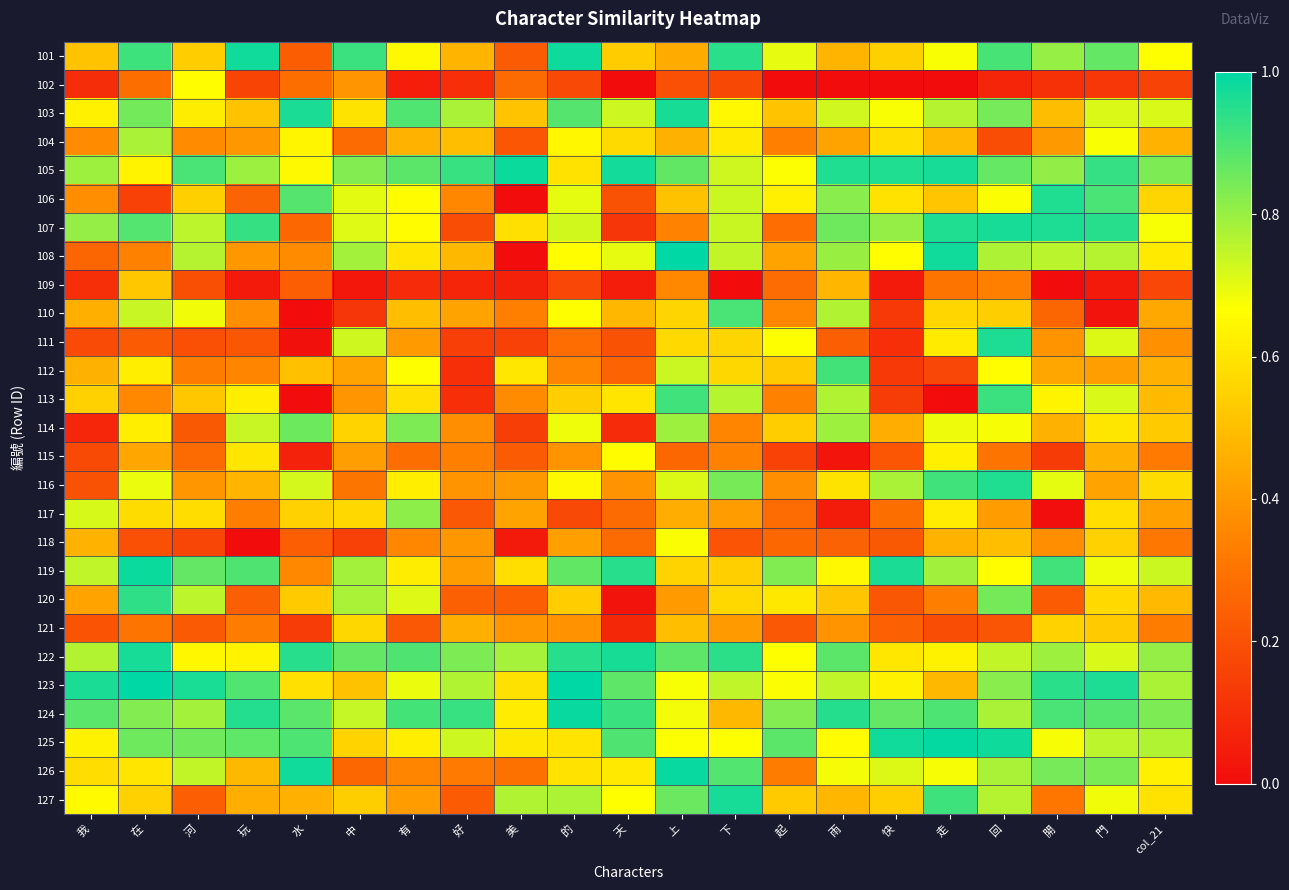

Reading right to left, extract all data points from this chart.

101: col_21=0.7	門=0.9	開=0.8	回=0.9	走=0.7	快=0.5	雨=0.5	起=0.7	下=0.9	上=0.4	天=0.5	的=1.0	美=0.2	好=0.5	有=0.7	中=0.9	水=0.2	玩=1.0	河=0.5	在=0.9	我=0.5
102: col_21=0.2	門=0.1	開=0.1	回=0.1	走=0.0	快=0.0	雨=0.0	起=0.0	下=0.2	上=0.2	天=0.0	的=0.2	美=0.3	好=0.1	有=0.1	中=0.4	水=0.3	玩=0.2	河=0.7	在=0.3	我=0.1
103: col_21=0.7	門=0.7	開=0.5	回=0.8	走=0.8	快=0.7	雨=0.7	起=0.5	下=0.6	上=1.0	天=0.7	的=0.9	美=0.5	好=0.8	有=0.9	中=0.6	水=1.0	玩=0.5	河=0.6	在=0.8	我=0.6
104: col_21=0.5	門=0.7	開=0.4	回=0.2	走=0.5	快=0.6	雨=0.4	起=0.3	下=0.6	上=0.5	天=0.6	的=0.6	美=0.2	好=0.5	有=0.5	中=0.3	水=0.6	玩=0.4	河=0.4	在=0.8	我=0.4
105: col_21=0.8	門=0.9	開=0.8	回=0.9	走=1.0	快=1.0	雨=1.0	起=0.7	下=0.7	上=0.9	天=1.0	的=0.6	美=1.0	好=0.9	有=0.9	中=0.8	水=0.7	玩=0.8	河=0.9	在=0.6	我=0.8
106: col_21=0.6	門=0.9	開=1.0	回=0.7	走=0.5	快=0.6	雨=0.8	起=0.6	下=0.7	上=0.5	天=0.2	的=0.7	美=0.0	好=0.4	有=0.7	中=0.7	水=0.9	玩=0.3	河=0.5	在=0.2	我=0.4
107: col_21=0.7	門=0.9	開=1.0	回=1.0	走=1.0	快=0.8	雨=0.9	起=0.3	下=0.7	上=0.3	天=0.1	的=0.7	美=0.6	好=0.2	有=0.7	中=0.7	水=0.3	玩=0.9	河=0.8	在=0.9	我=0.8
108: col_21=0.6	門=0.8	開=0.8	回=0.8	走=1.0	快=0.7	雨=0.8	起=0.4	下=0.7	上=1.0	天=0.7	的=0.7	美=0.0	好=0.5	有=0.6	中=0.8	水=0.4	玩=0.4	河=0.8	在=0.3	我=0.3
109: col_21=0.2	門=0.0	開=0.0	回=0.3	走=0.3	快=0.0	雨=0.5	起=0.3	下=0.0	上=0.4	天=0.0	的=0.2	美=0.1	好=0.1	有=0.1	中=0.0	水=0.2	玩=0.0	河=0.2	在=0.5	我=0.1
110: col_21=0.4	門=0.0	開=0.3	回=0.5	走=0.6	快=0.1	雨=0.8	起=0.4	下=0.9	上=0.6	天=0.5	的=0.7	美=0.3	好=0.4	有=0.5	中=0.1	水=0.0	玩=0.4	河=0.7	在=0.7	我=0.5
111: col_21=0.4	門=0.7	開=0.4	回=1.0	走=0.6	快=0.1	雨=0.2	起=0.7	下=0.6	上=0.6	天=0.2	的=0.3	美=0.2	好=0.1	有=0.4	中=0.7	水=0.0	玩=0.2	河=0.2	在=0.2	我=0.2
112: col_21=0.5	門=0.4	開=0.4	回=0.7	走=0.2	快=0.1	雨=0.9	起=0.5	下=0.6	上=0.7	天=0.3	的=0.3	美=0.6	好=0.1	有=0.7	中=0.4	水=0.5	玩=0.3	河=0.3	在=0.6	我=0.5
113: col_21=0.5	門=0.7	開=0.6	回=0.9	走=0.0	快=0.1	雨=0.8	起=0.3	下=0.8	上=0.9	天=0.6	的=0.5	美=0.4	好=0.1	有=0.6	中=0.4	水=0.0	玩=0.6	河=0.5	在=0.4	我=0.5
114: col_21=0.5	門=0.6	開=0.5	回=0.7	走=0.7	快=0.5	雨=0.8	起=0.5	下=0.4	上=0.8	天=0.1	的=0.7	美=0.1	好=0.4	有=0.8	中=0.6	水=0.9	玩=0.7	河=0.2	在=0.6	我=0.1
115: col_21=0.3	門=0.5	開=0.1	回=0.3	走=0.6	快=0.2	雨=0.0	起=0.2	下=0.3	上=0.3	天=0.7	的=0.4	美=0.2	好=0.3	有=0.3	中=0.4	水=0.1	玩=0.6	河=0.3	在=0.4	我=0.2
116: col_21=0.6	門=0.4	開=0.7	回=1.0	走=0.9	快=0.8	雨=0.6	起=0.4	下=0.8	上=0.7	天=0.4	的=0.7	美=0.4	好=0.4	有=0.6	中=0.3	水=0.7	玩=0.5	河=0.4	在=0.7	我=0.2
117: col_21=0.4	門=0.6	開=0.0	回=0.4	走=0.6	快=0.3	雨=0.0	起=0.3	下=0.4	上=0.5	天=0.3	的=0.2	美=0.4	好=0.2	有=0.8	中=0.6	水=0.5	玩=0.3	河=0.6	在=0.6	我=0.7
118: col_21=0.3	門=0.5	開=0.4	回=0.5	走=0.5	快=0.2	雨=0.3	起=0.3	下=0.2	上=0.7	天=0.3	的=0.4	美=0.0	好=0.4	有=0.4	中=0.2	水=0.2	玩=0.0	河=0.2	在=0.2	我=0.5
119: col_21=0.7	門=0.7	開=0.9	回=0.7	走=0.8	快=1.0	雨=0.6	起=0.8	下=0.5	上=0.6	天=0.9	的=0.9	美=0.6	好=0.4	有=0.6	中=0.8	水=0.4	玩=0.9	河=0.9	在=1.0	我=0.7
120: col_21=0.5	門=0.6	開=0.2	回=0.8	走=0.3	快=0.2	雨=0.5	起=0.6	下=0.6	上=0.4	天=0.0	的=0.5	美=0.2	好=0.2	有=0.7	中=0.8	水=0.5	玩=0.2	河=0.8	在=0.9	我=0.4
121: col_21=0.3	門=0.5	開=0.5	回=0.2	走=0.2	快=0.2	雨=0.4	起=0.2	下=0.4	上=0.5	天=0.1	的=0.4	美=0.4	好=0.5	有=0.2	中=0.6	水=0.1	玩=0.3	河=0.2	在=0.3	我=0.2
122: col_21=0.8	門=0.7	開=0.8	回=0.7	走=0.6	快=0.6	雨=0.9	起=0.7	下=0.9	上=0.9	天=1.0	的=0.9	美=0.8	好=0.8	有=0.9	中=0.9	水=0.9	玩=0.6	河=0.6	在=1.0	我=0.8
123: col_21=0.8	門=1.0	開=0.9	回=0.8	走=0.5	快=0.6	雨=0.7	起=0.7	下=0.7	上=0.7	天=0.9	的=1.0	美=0.6	好=0.8	有=0.7	中=0.5	水=0.6	玩=0.9	河=1.0	在=1.0	我=1.0
124: col_21=0.8	門=0.9	開=0.9	回=0.8	走=0.9	快=0.9	雨=0.9	起=0.8	下=0.5	上=0.7	天=0.9	的=1.0	美=0.6	好=0.9	有=0.9	中=0.7	水=0.9	玩=1.0	河=0.8	在=0.8	我=0.9
125: col_21=0.8	門=0.8	開=0.7	回=1.0	走=1.0	快=1.0	雨=0.7	起=0.9	下=0.7	上=0.7	天=0.9	的=0.6	美=0.6	好=0.7	有=0.6	中=0.6	水=0.9	玩=0.9	河=0.9	在=0.9	我=0.6
126: col_21=0.6	門=0.8	開=0.8	回=0.8	走=0.7	快=0.7	雨=0.7	起=0.3	下=0.9	上=1.0	天=0.6	的=0.6	美=0.3	好=0.3	有=0.3	中=0.3	水=1.0	玩=0.5	河=0.7	在=0.6	我=0.6
127: col_21=0.6	門=0.7	開=0.3	回=0.8	走=0.9	快=0.5	雨=0.5	起=0.5	下=1.0	上=0.9	天=0.7	的=0.8	美=0.8	好=0.2	有=0.4	中=0.5	水=0.5	玩=0.5	河=0.2	在=0.5	我=0.7